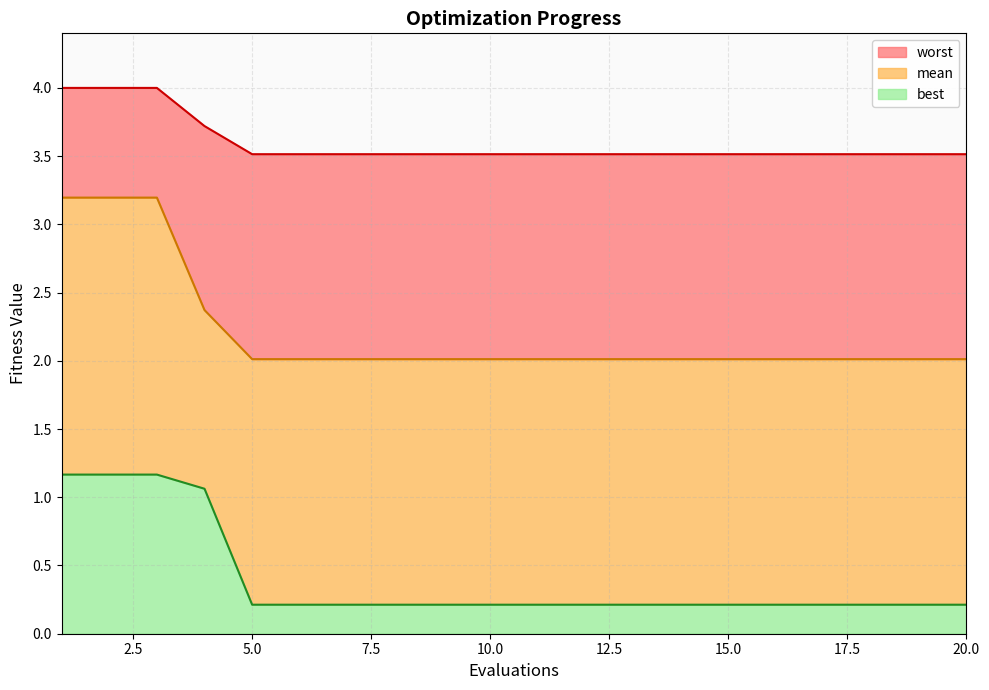

True or false: worst and best intersect in this chart.

False